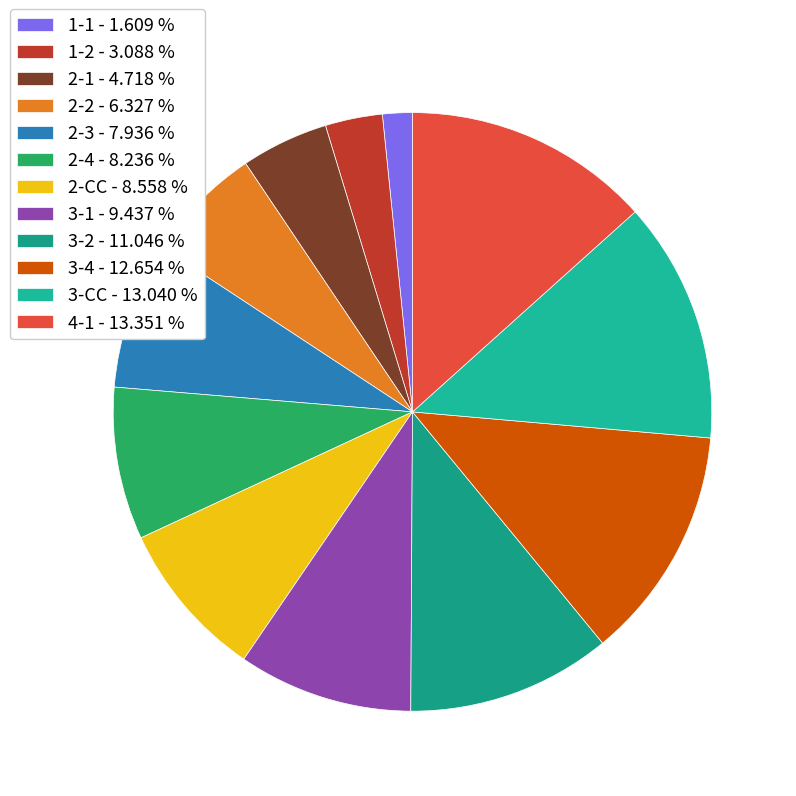

To the nearest percent, what is the difference between the largest and smallest slice percentages?

12%